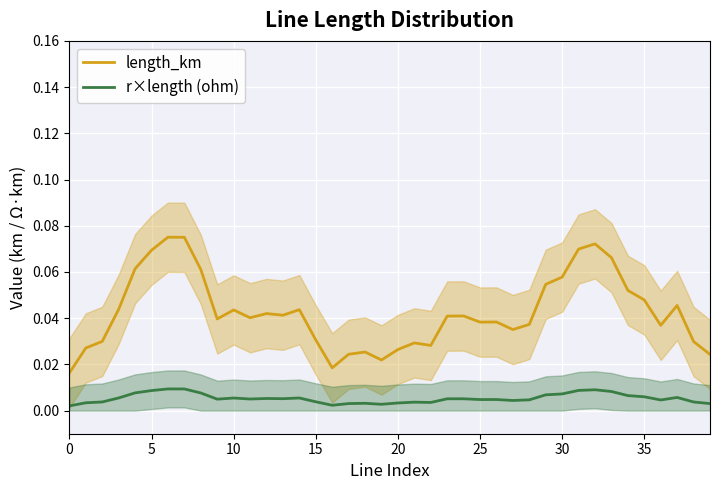

How many interior local peaks does the length_km series have?

10